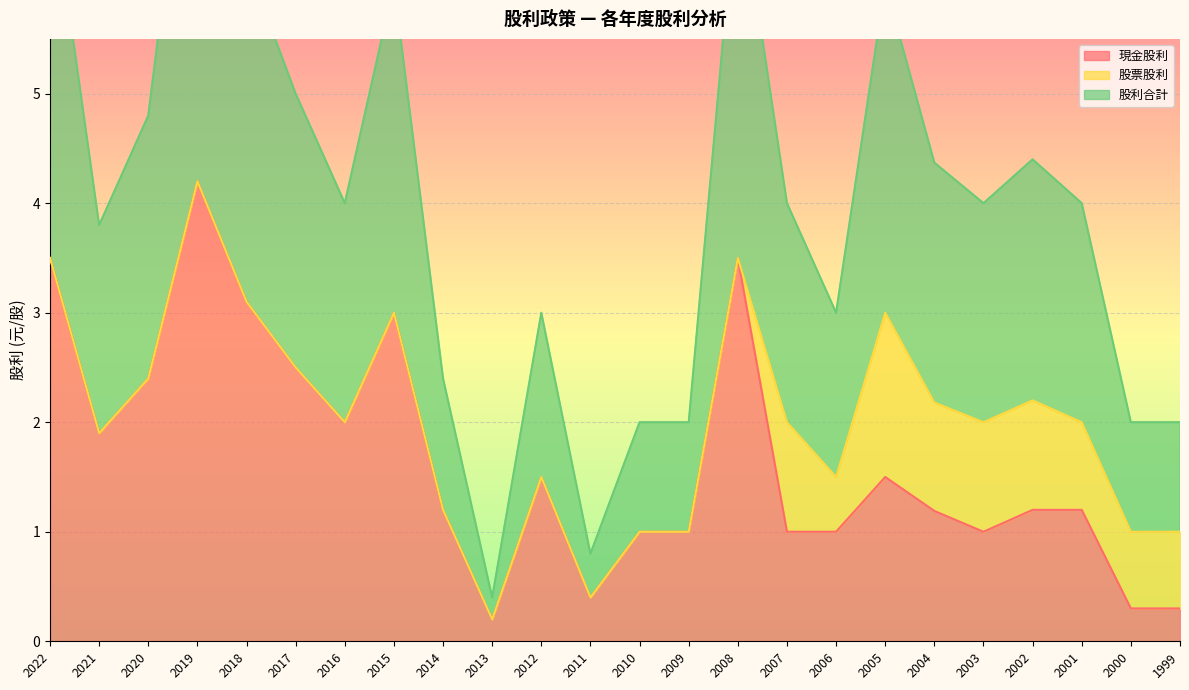

Is it true that 現金股利 equals 0.7 at 2001?

False